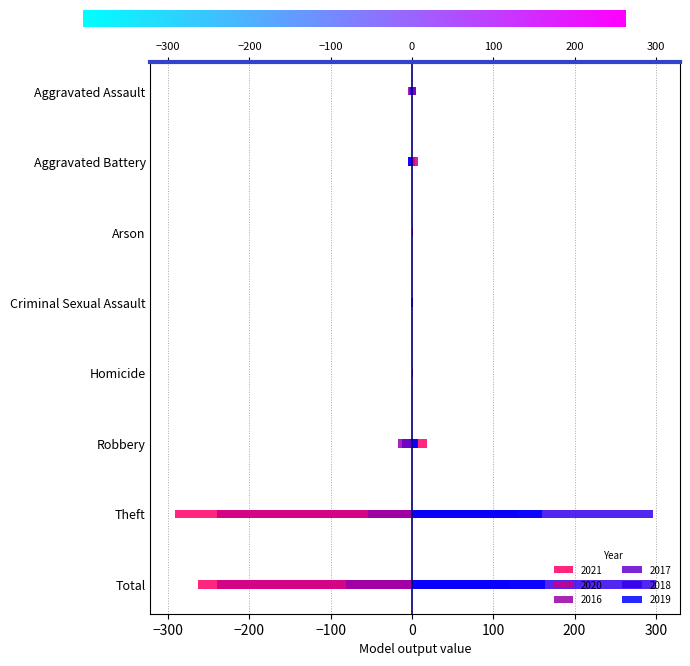

How many negative values does the 2019 series have?

3